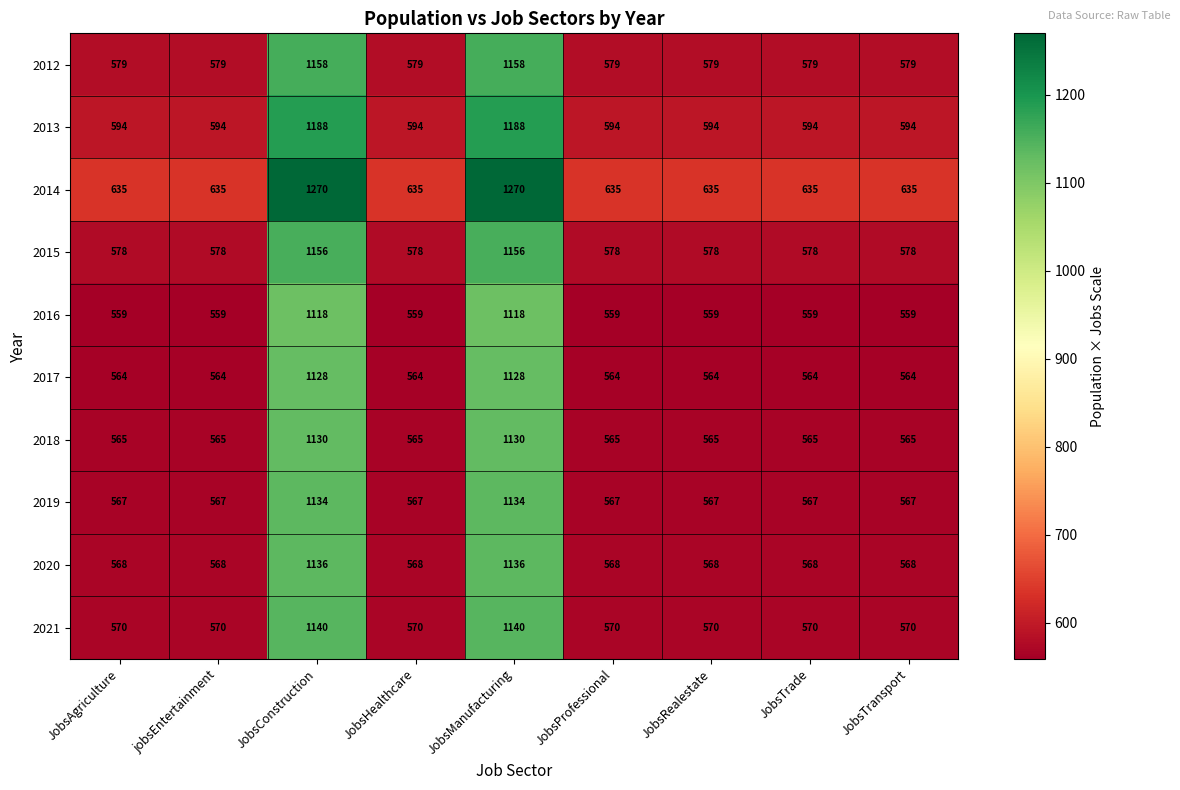

What value does the 2015 series have at jobsEntertainment?

578